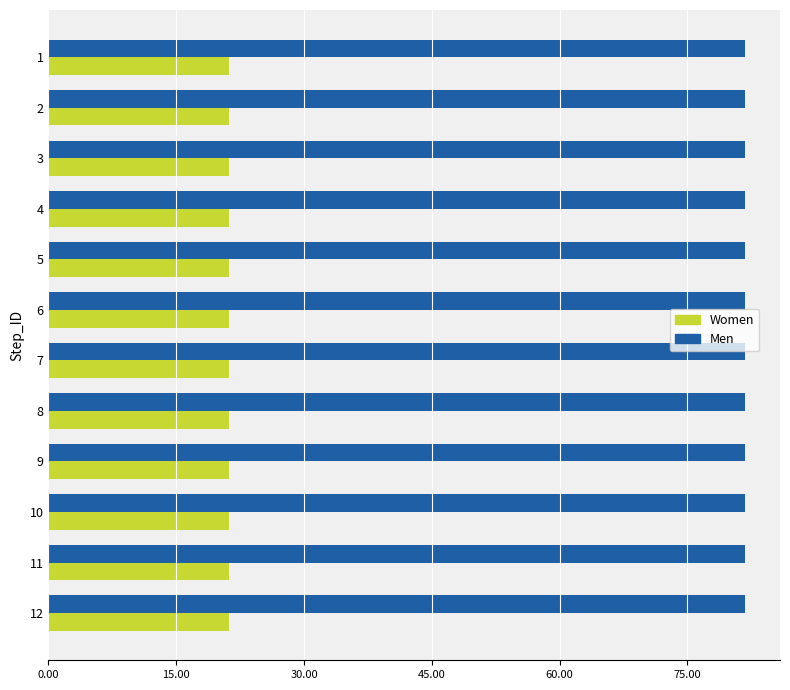

Rank the series by their maximum value, from highest to lowest.

Men, Women